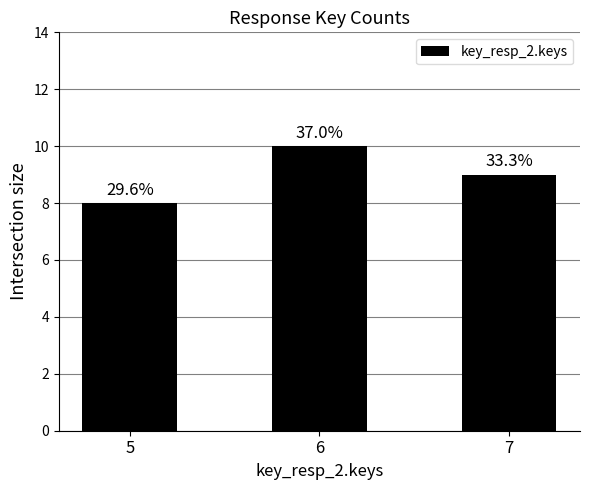

How many bars are there in total?

3